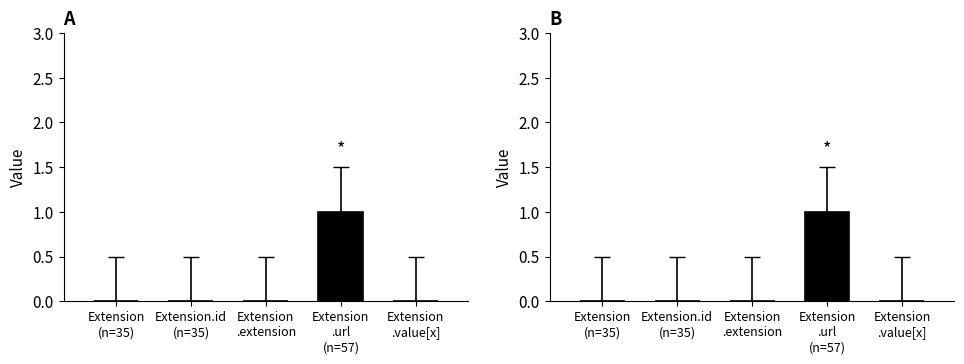

What is the label of the 4th bar from the right?

Extension.id (n=35)